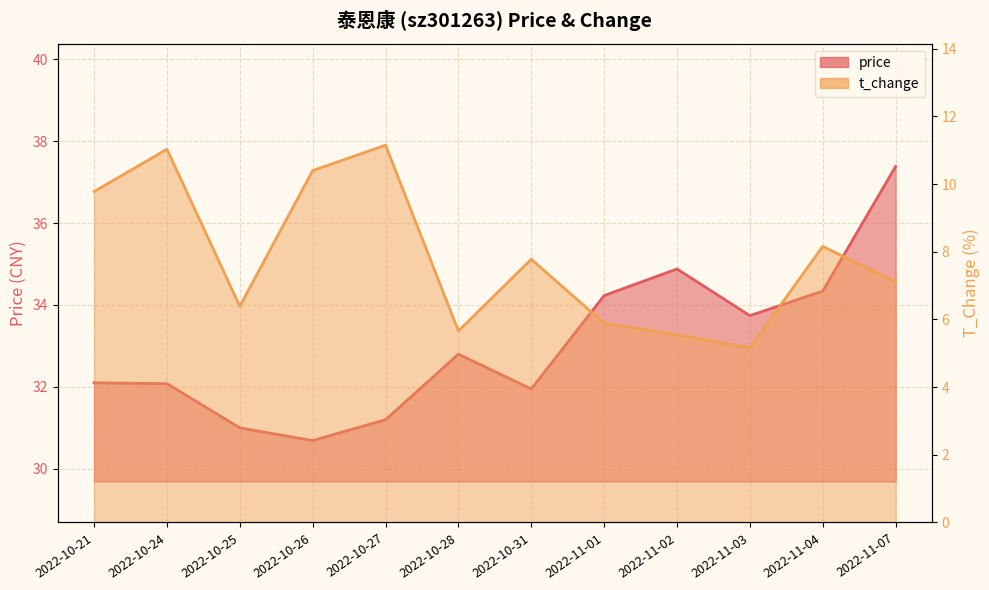

Reading left to right, transcribe all the data shown in this chart.

price: 2022-10-21=32.1	2022-10-24=32.1	2022-10-25=31.0	2022-10-26=30.7	2022-10-27=31.2	2022-10-28=32.8	2022-10-31=31.9	2022-11-01=34.2	2022-11-02=34.9	2022-11-03=33.7	2022-11-04=34.3	2022-11-07=37.4
t_change: 2022-10-21=9.8	2022-10-24=11.0	2022-10-25=6.4	2022-10-26=10.4	2022-10-27=11.2	2022-10-28=5.7	2022-10-31=7.8	2022-11-01=5.9	2022-11-02=5.5	2022-11-03=5.2	2022-11-04=8.2	2022-11-07=7.1